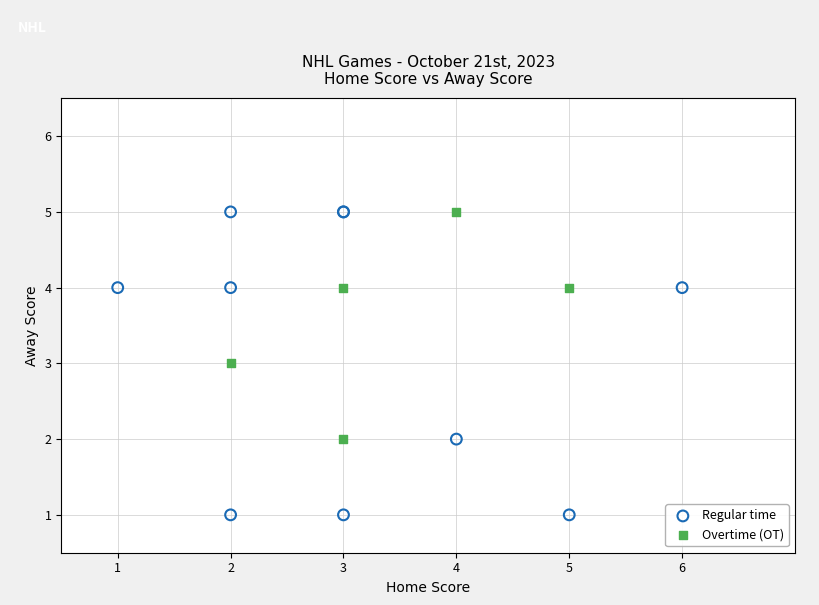

Which series reaches the minimum Y coordinate?

Regular time